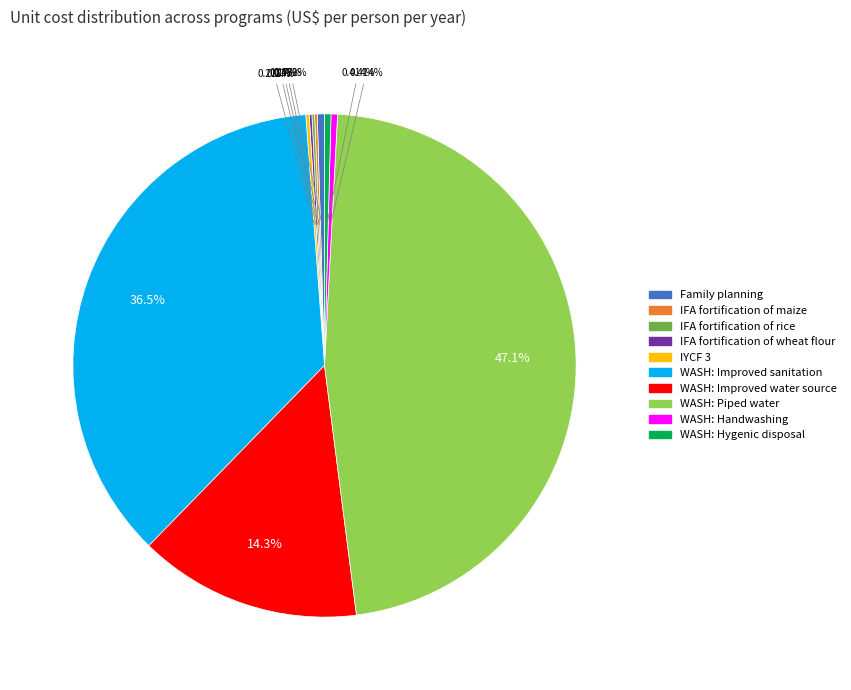

To the nearest percent, what is the difference between the largest and smallest slice percentages?

47%